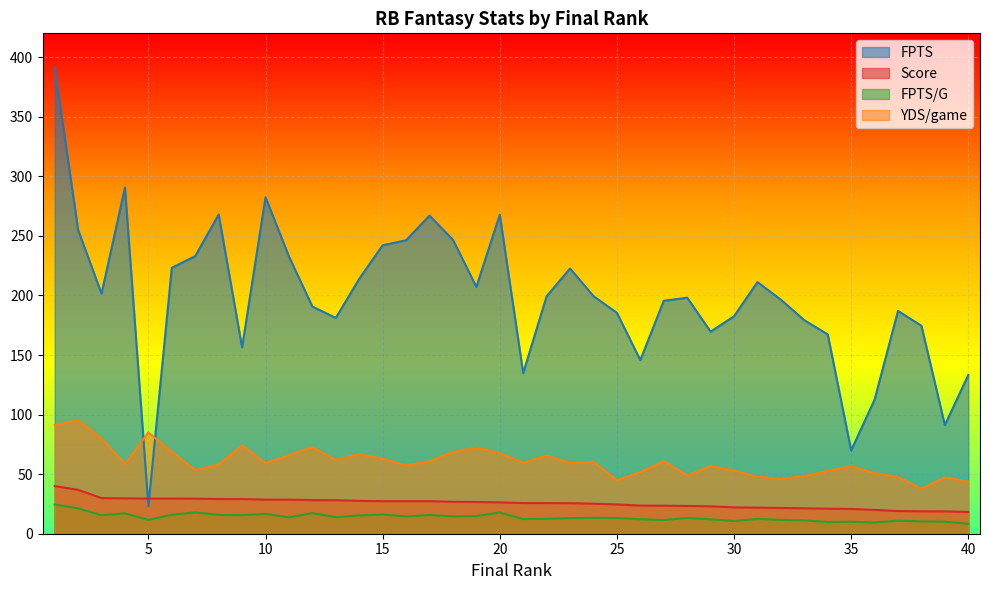

What is the average value of the Score series?

25.7